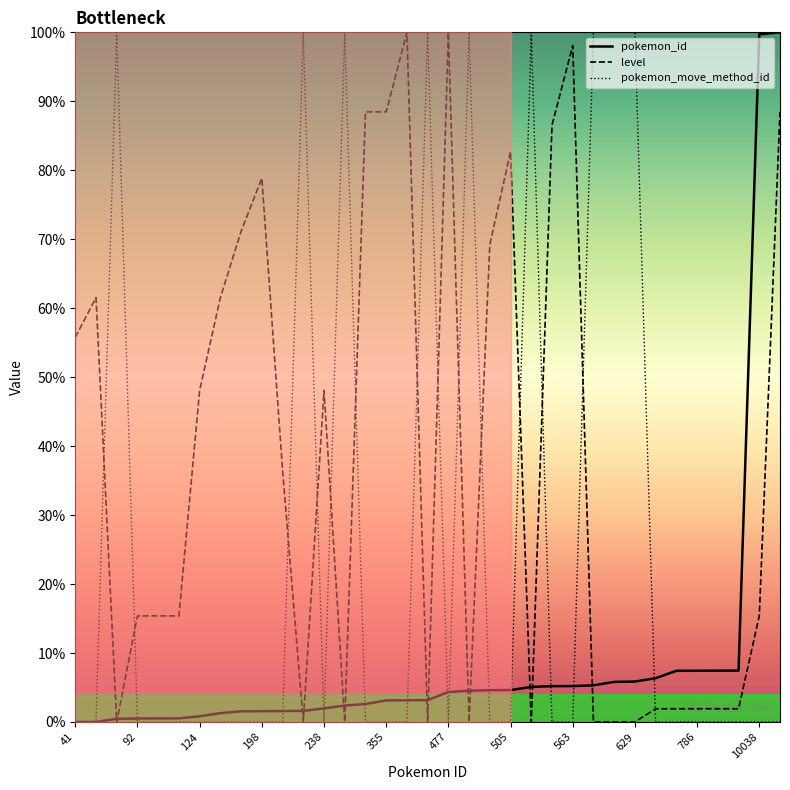

How many values in the level series are below 15?

14